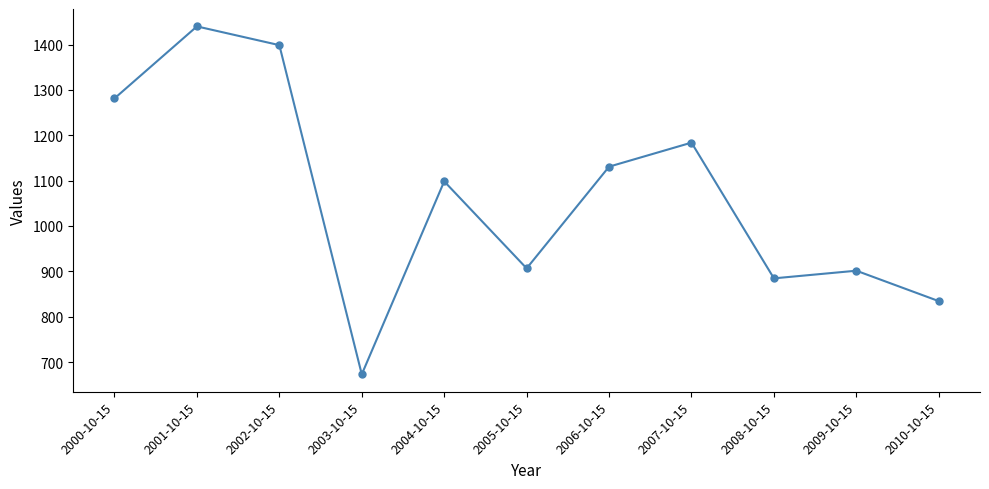

What is the maximum value shown in the chart?

1439.9